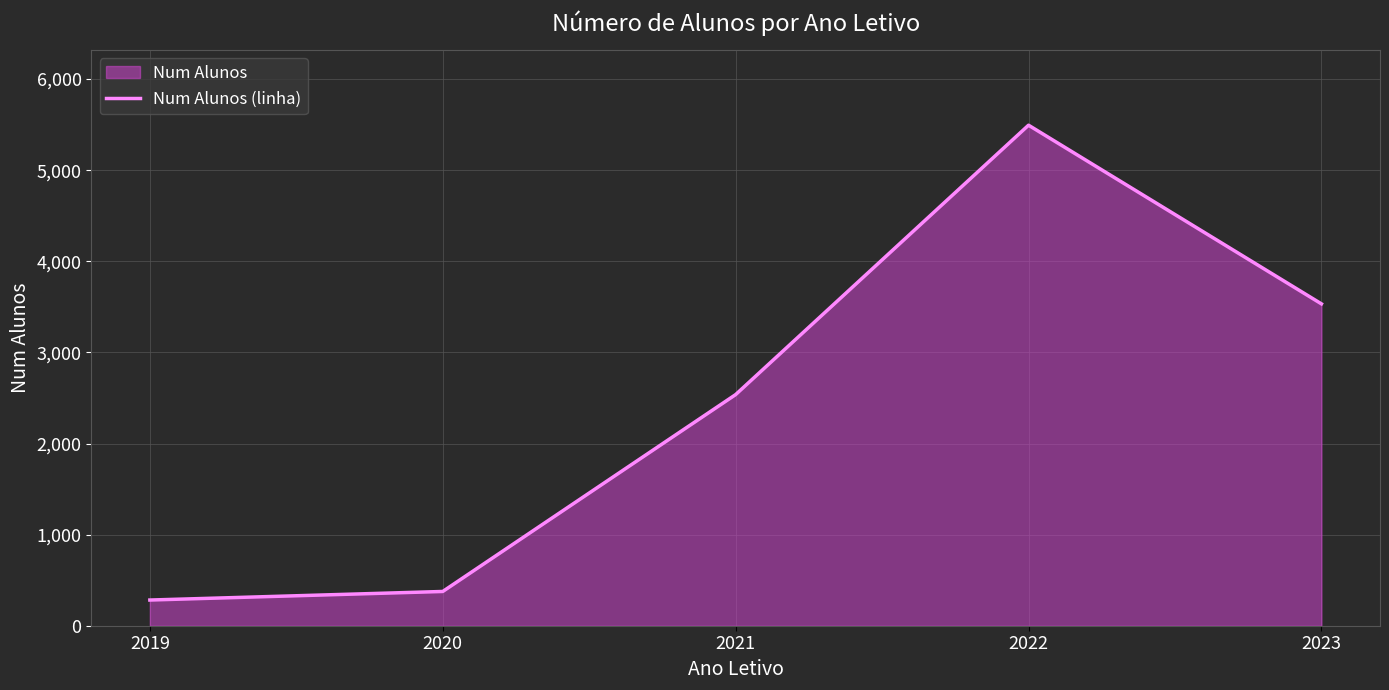

The value at 2021 is 2537. True or false?

True